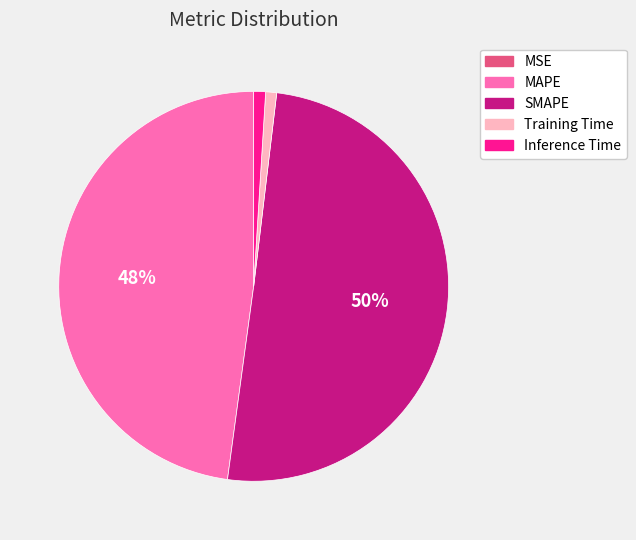

Which slice represents more than half of the pie?

SMAPE